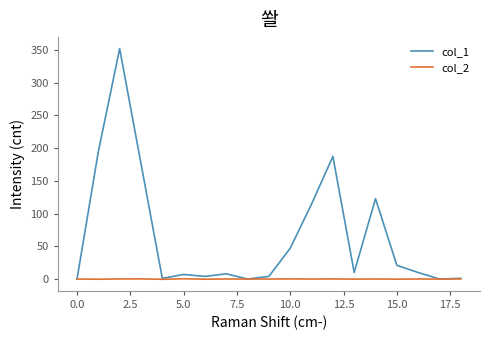

What is the greatest value displayed?

352.0